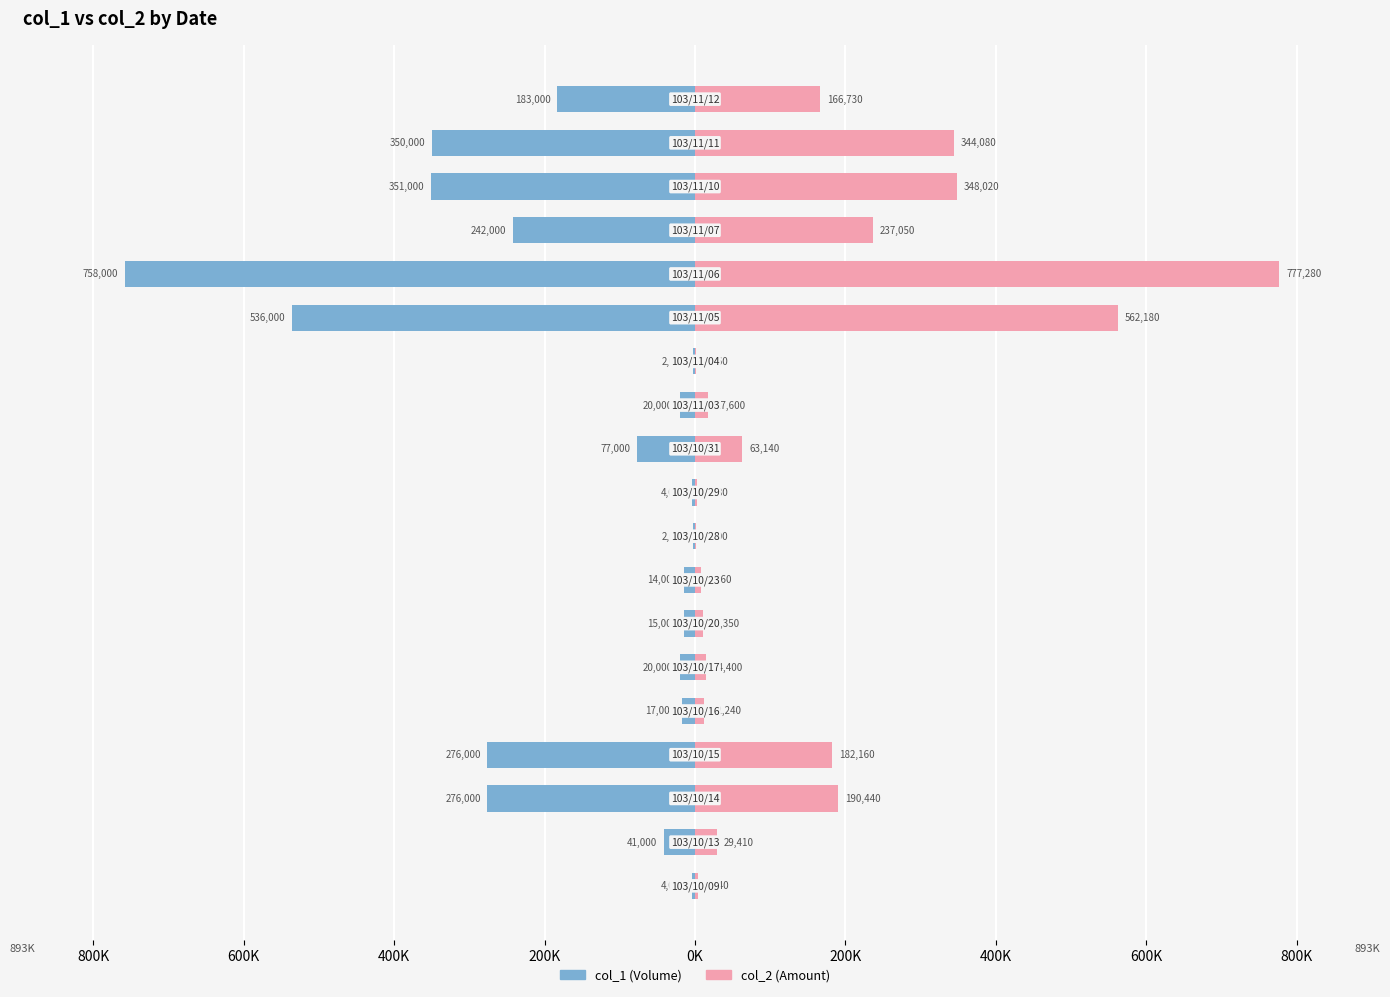

Rank the series by their maximum value, from lowest to highest.

col_1, col_2